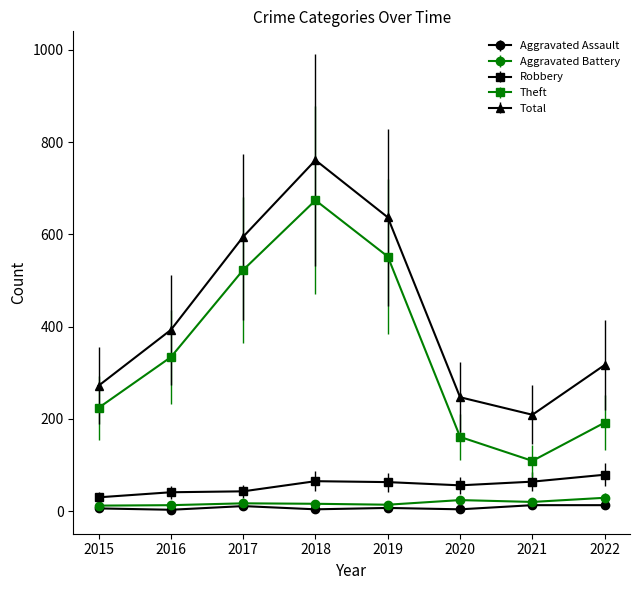

At which category does the chart reach its peak across all series?

2018